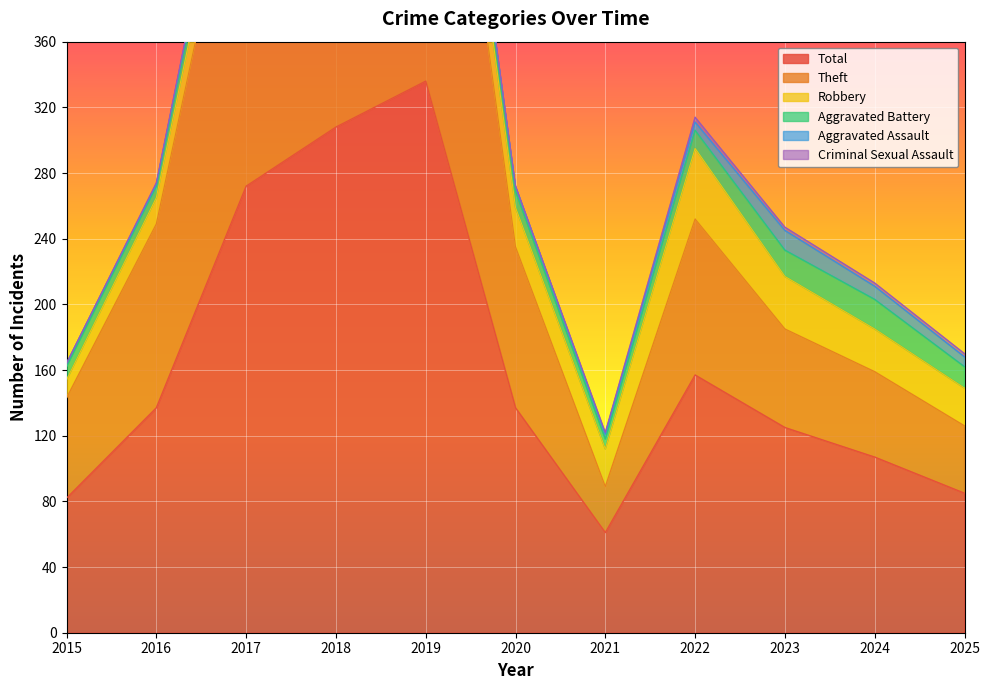

In Aggravated Battery, how many points are higher than both neighbors (excluding endpoints)?

3